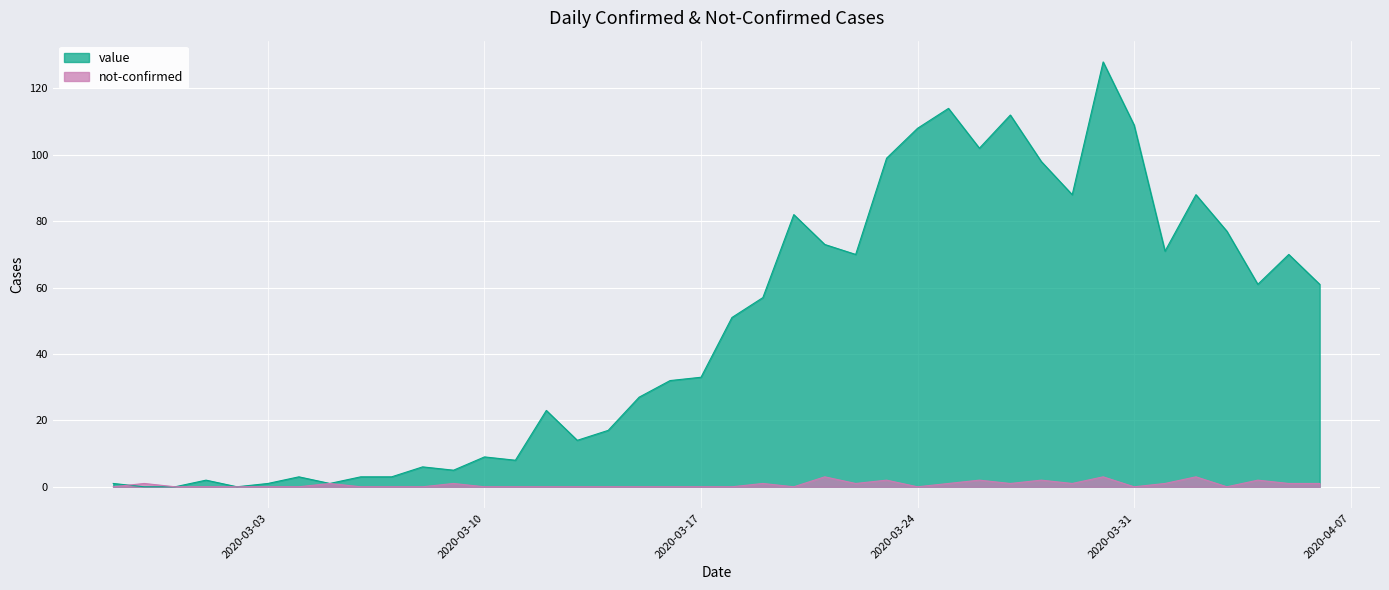

How many interior local peaks does the value series have?

11